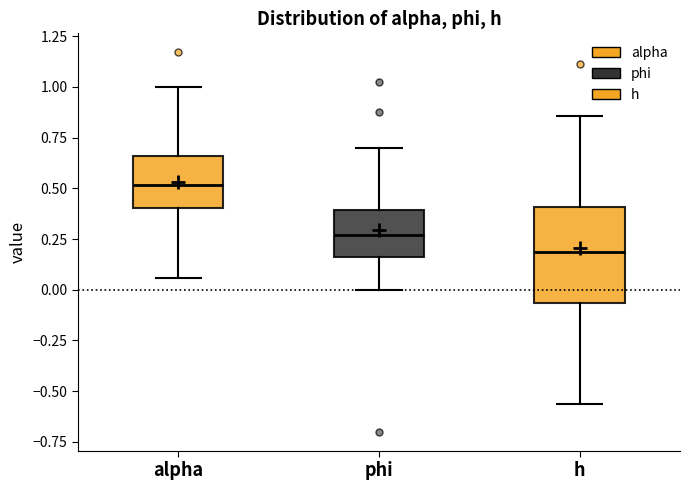

Reading left to right, transcribe this box plot: for each box, give where its median line is, the range the box spans, and where its two whiskers end, as read against the y-axis. The values are not printed on the chart, so give them approximately, as read against the axis.

alpha: median 0.50, box 0.40 to 0.65, whiskers 0.05 to 1.00
phi: median 0.25, box 0.15 to 0.40, whiskers 0.00 to 0.70
h: median 0.20, box -0.05 to 0.40, whiskers -0.55 to 0.85